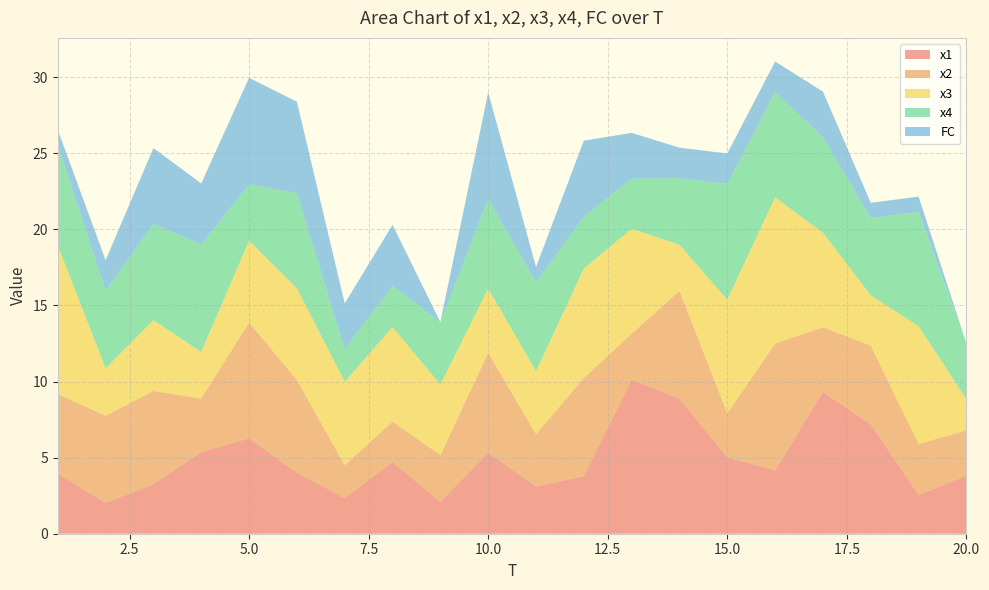

Reading left to right, transcribe all the data shown in this chart.

x1: 4.0	2.0	3.3	5.4	6.3	4.0	2.3	4.7	2.1	5.3	3.1	3.8	10.1	8.9	5.0	4.2	9.3	7.2	2.6	3.8
x2: 5.2	5.7	6.1	3.5	7.6	6.1	2.2	2.7	3.1	6.6	3.4	6.5	3.0	7.1	2.9	8.3	4.2	5.2	3.4	3.0
x3: 9.8	3.1	4.7	3.1	5.4	6.0	5.5	6.2	4.6	4.2	4.1	7.2	6.9	3.0	7.5	9.6	6.2	3.3	7.7	2.1
x4: 6.6	5.1	6.3	7.1	3.7	6.3	2.1	2.7	4.1	5.9	5.8	3.4	3.3	4.4	7.6	6.9	6.3	5.1	7.5	3.6
FC: 1.0	2.0	5.0	4.0	7.0	6.0	3.0	4.0	0.0	7.0	1.0	5.0	3.0	2.0	2.0	2.0	3.0	1.0	1.0	0.0